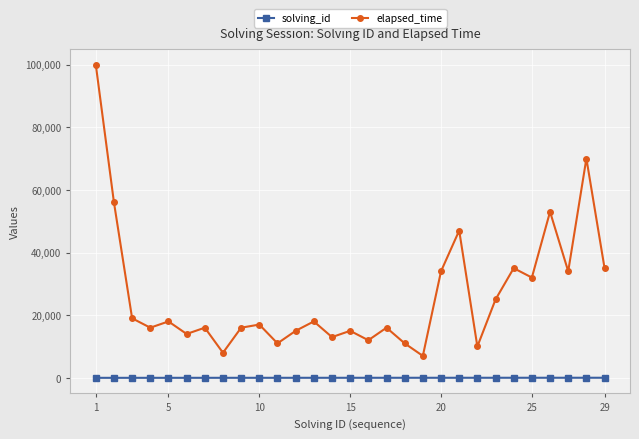

True or false: elapsed_time has more than 1 interior local peaks.

True